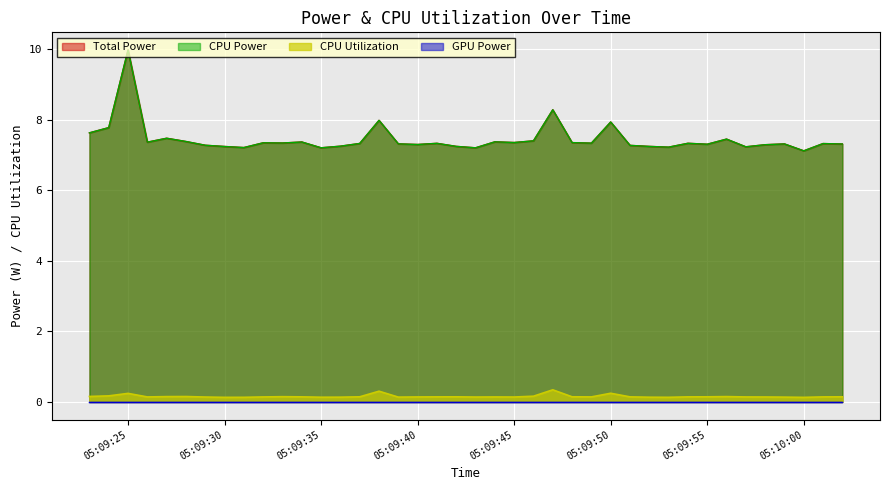

True or false: CPU Utilization and CPU Power cross at least once.

False